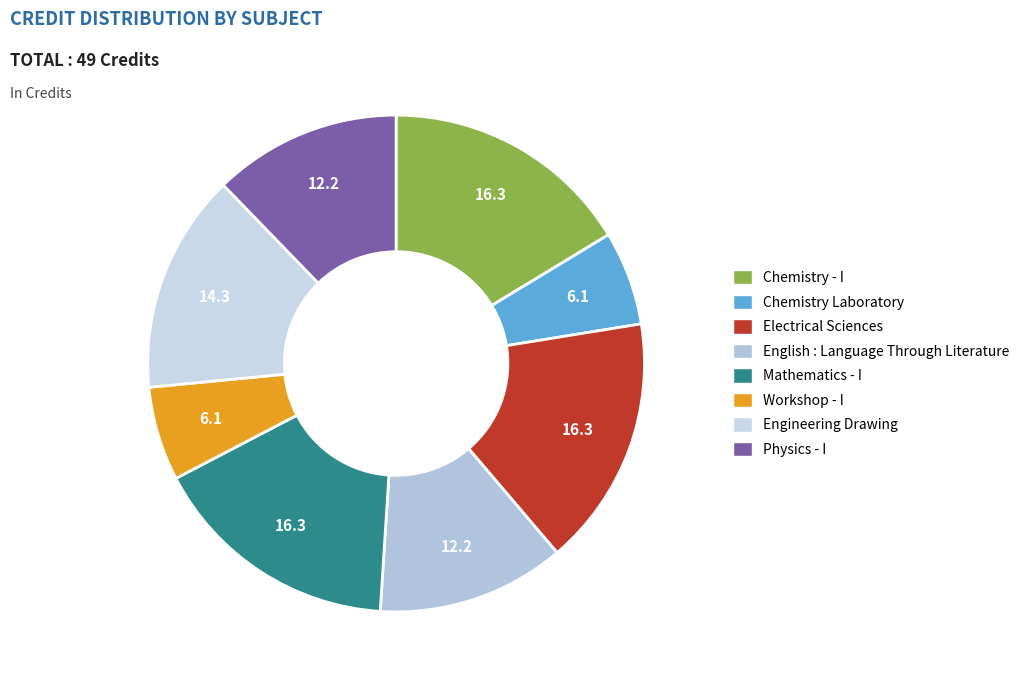

How many segments does this pie chart have?

8